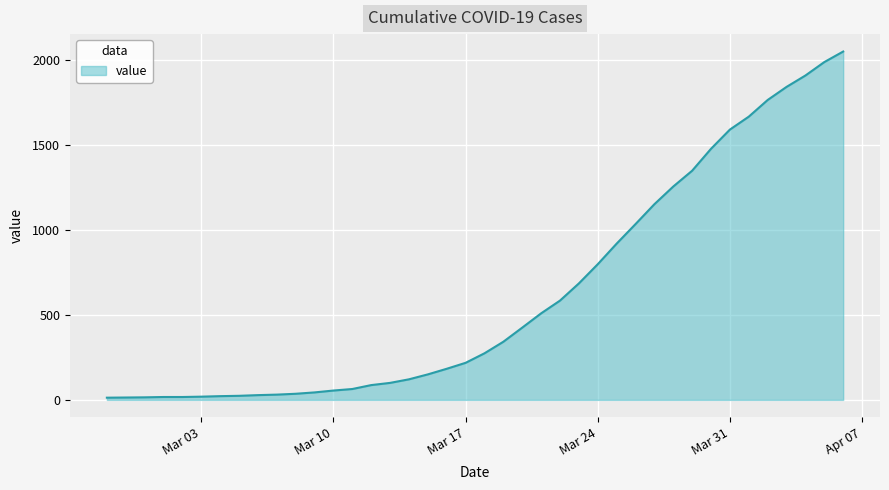

What is the difference between the maximum and minimum values?

2036